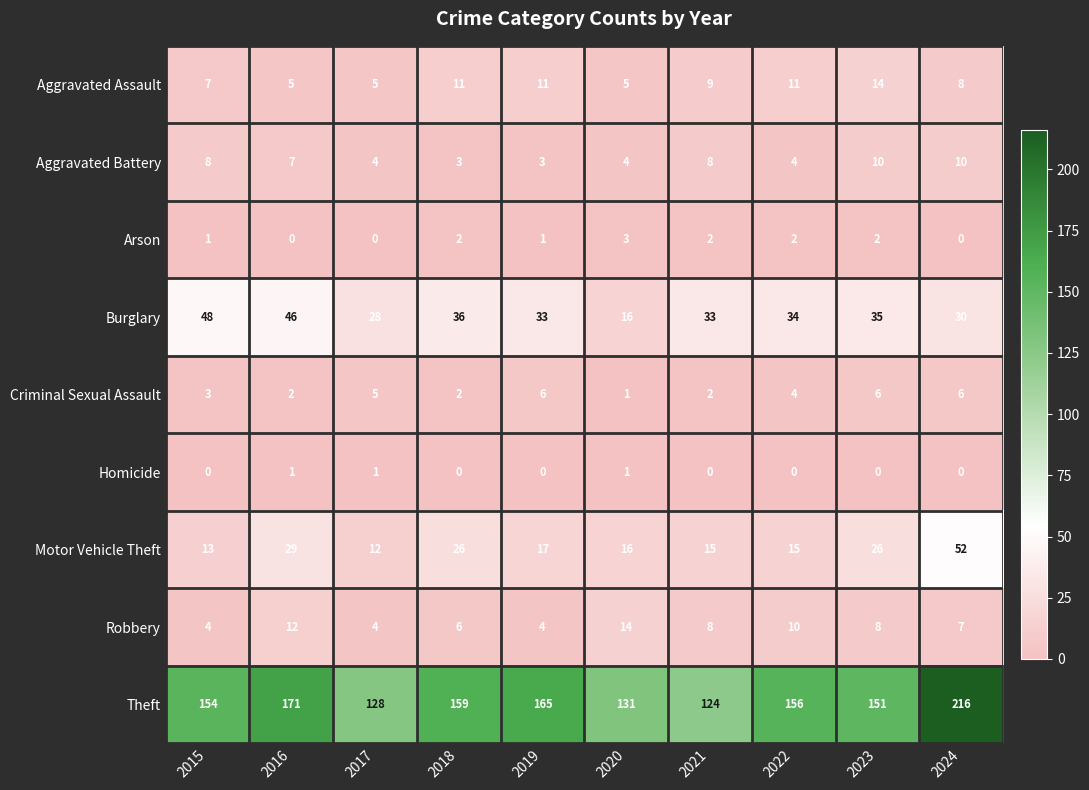

What is the sum of the Criminal Sexual Assault values at 2022 and 2023?

10